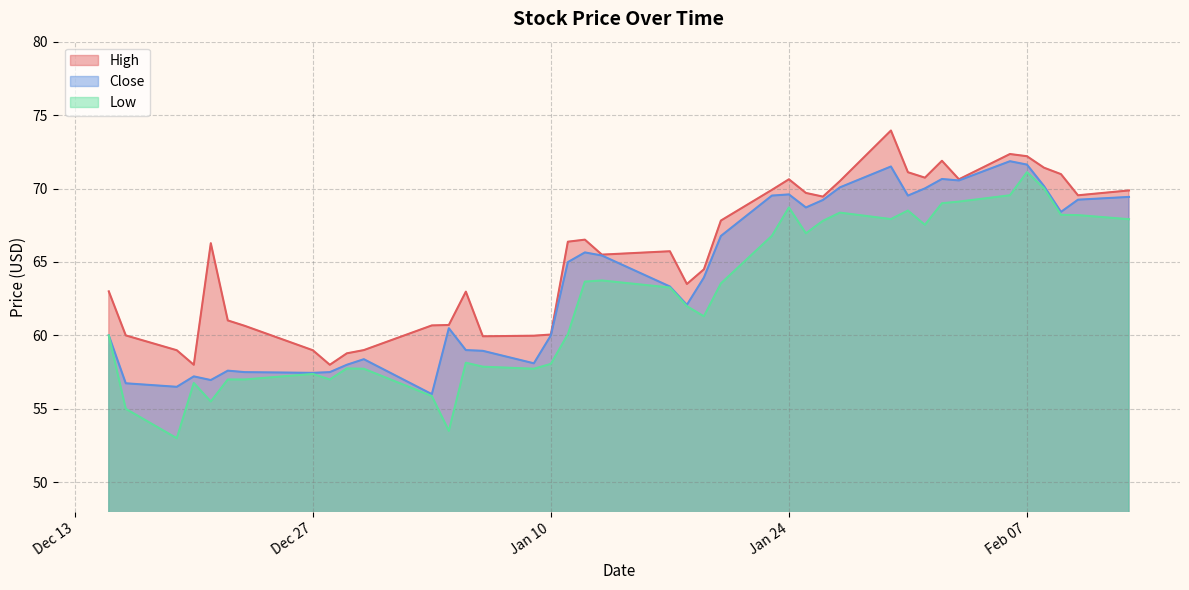

At 2023-01-19, list the series in order from smallest to largest.

Low, Close, High